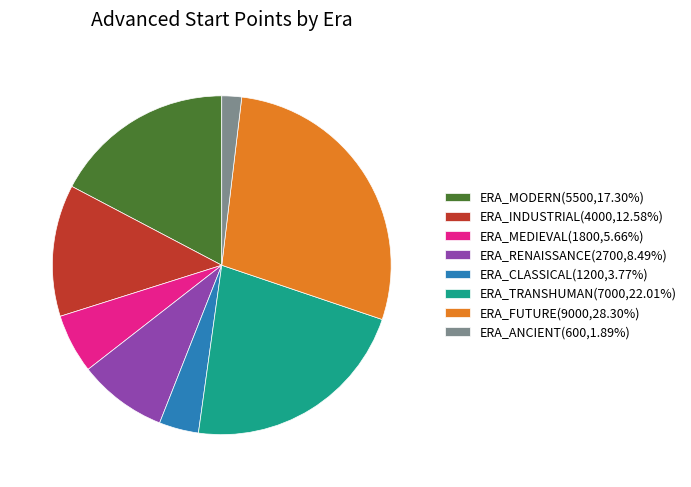

Approximately how many times larger is the value at ERA_MODERN(5500,17.30%) compared to ERA_ANCIENT(600,1.89%)?

9.2